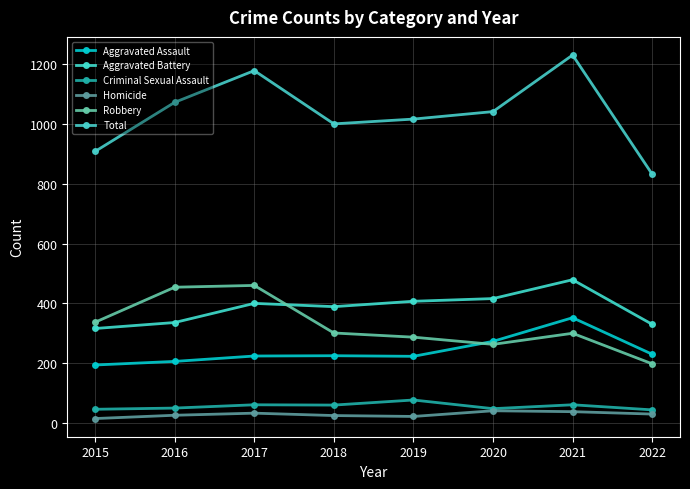

Does the chart have visible grid lines?

Yes